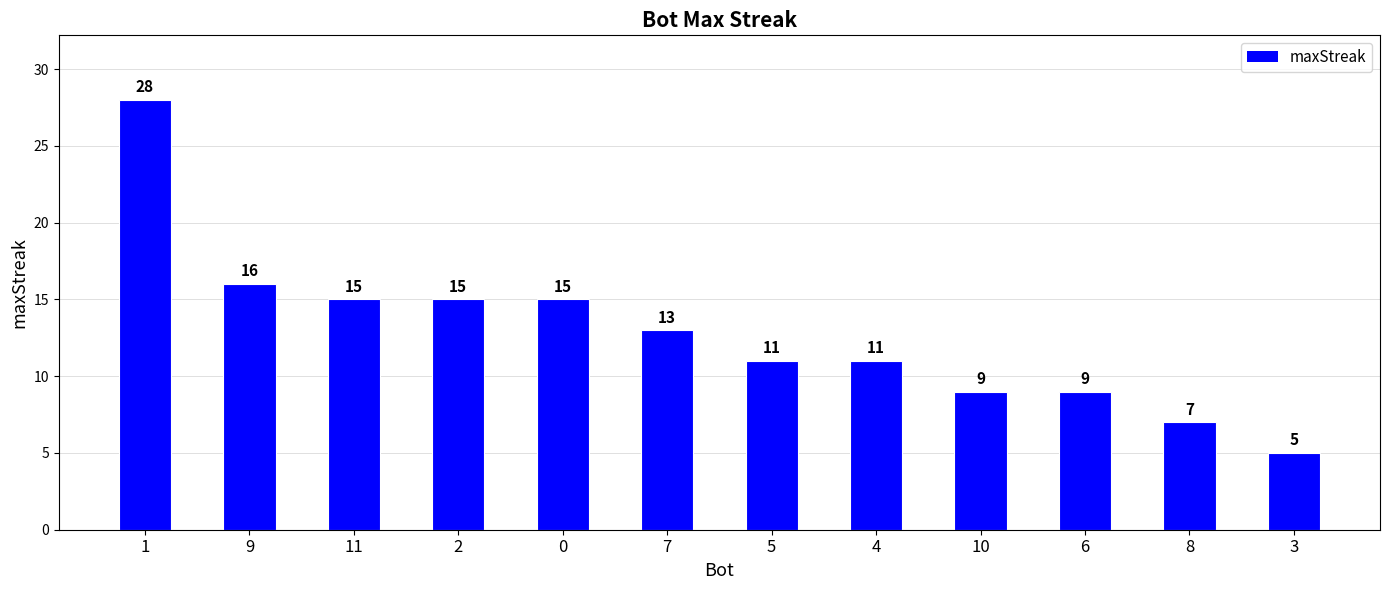

What is the ratio of the value at 5 to the value at 9?

0.7